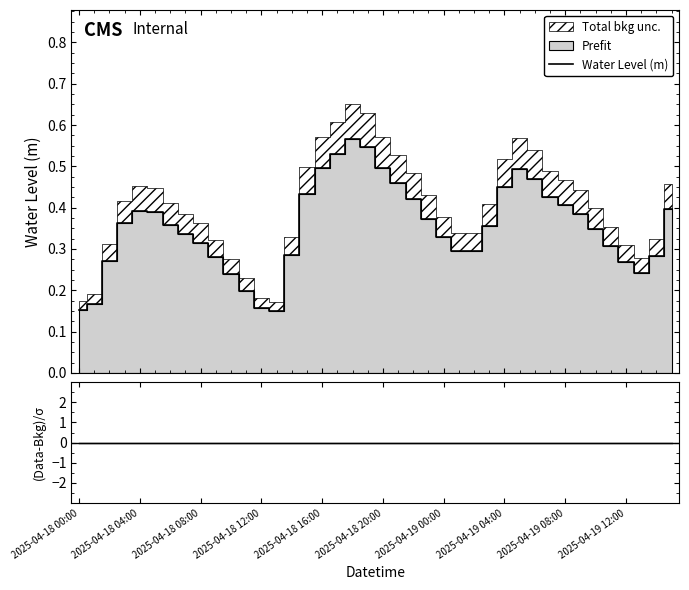

List the series in order of their peak value, lowest first.

(Data-Bkg)/σ, Water Level (m)